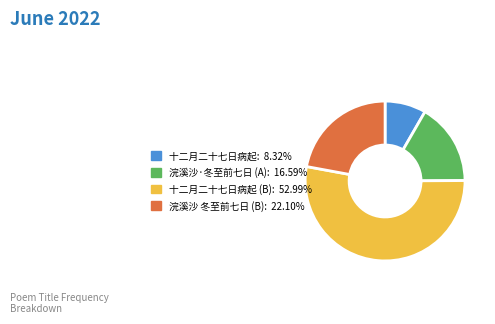

Is there a majority slice in this chart?

Yes